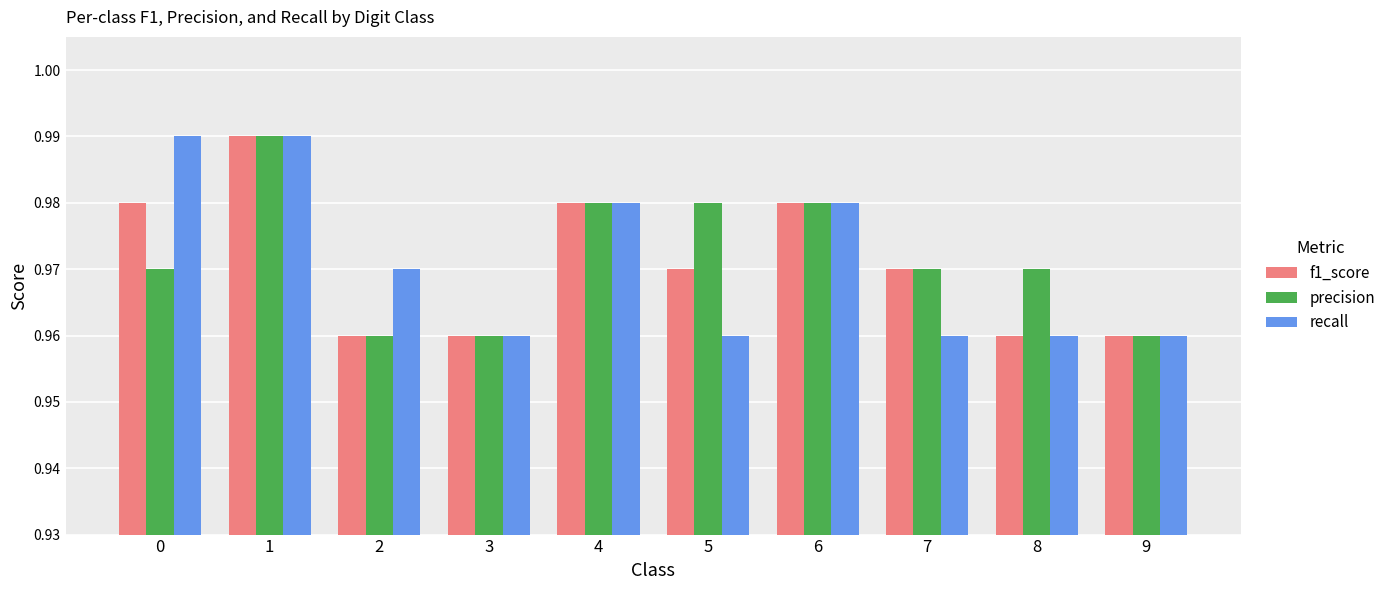

Does the chart contain any negative values?

No